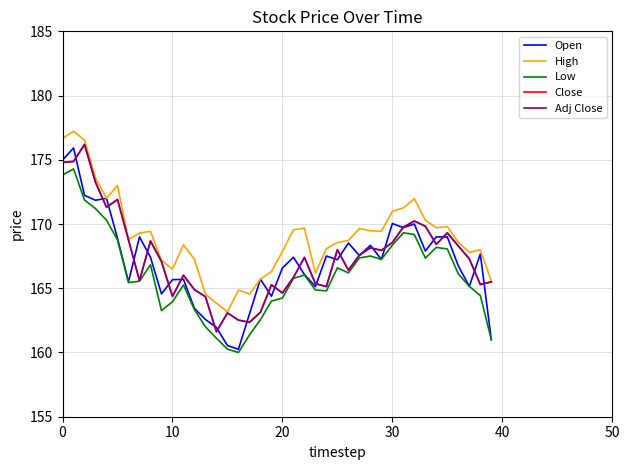

What is the minimum value for Low?

160.0